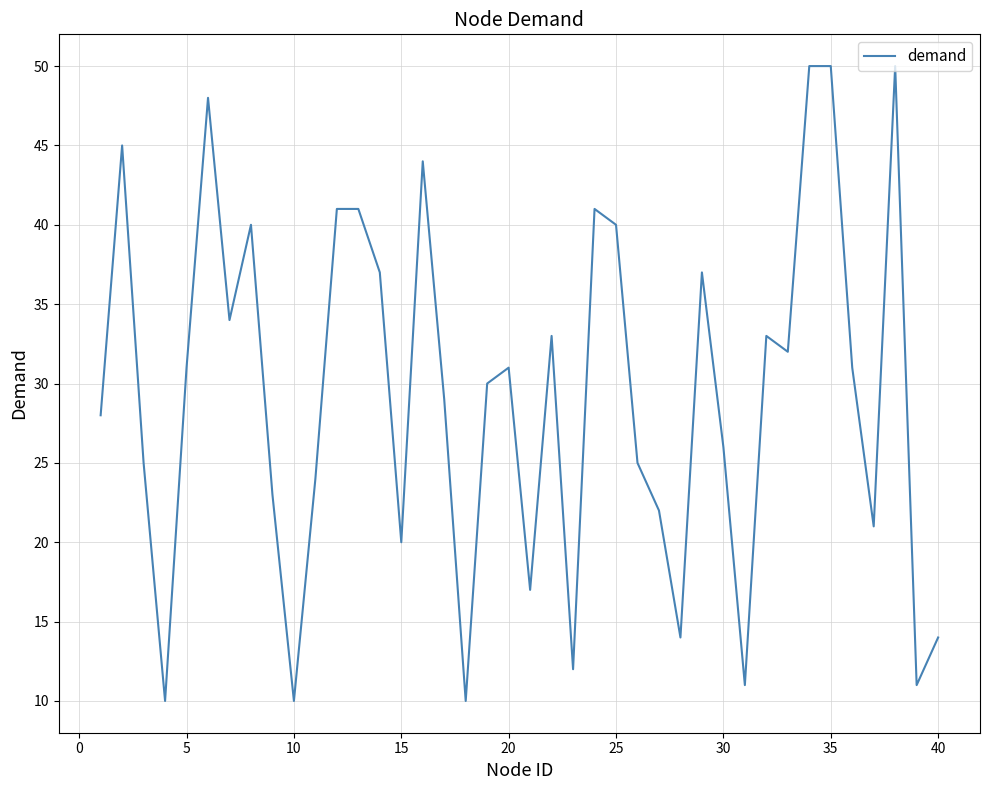

What is the difference between the maximum and minimum values?

40